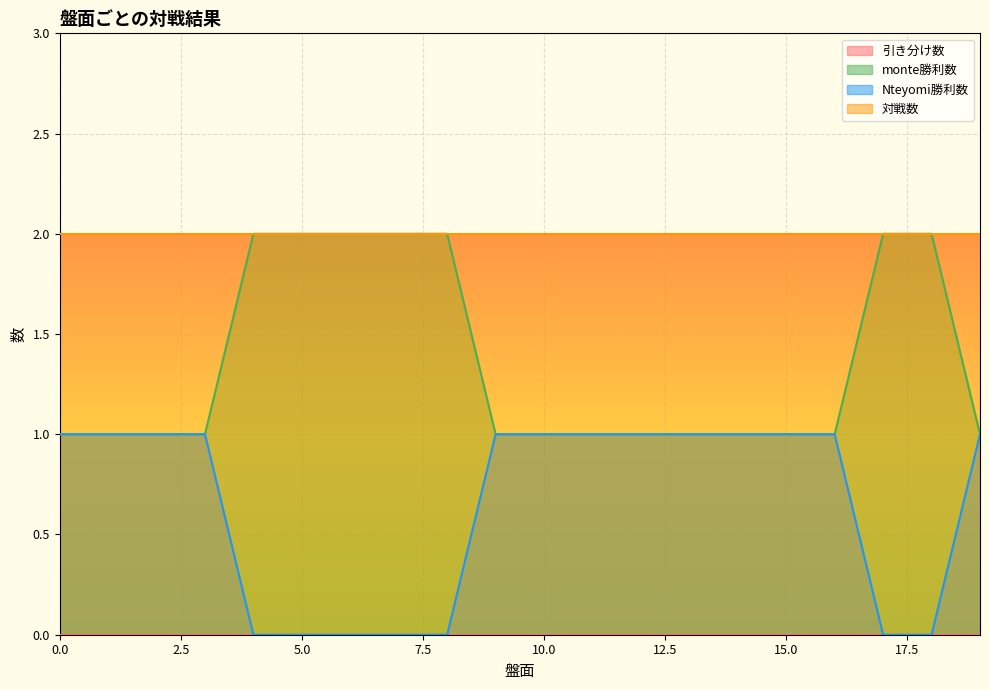

At how many categories does at least one series exceed 0?

20